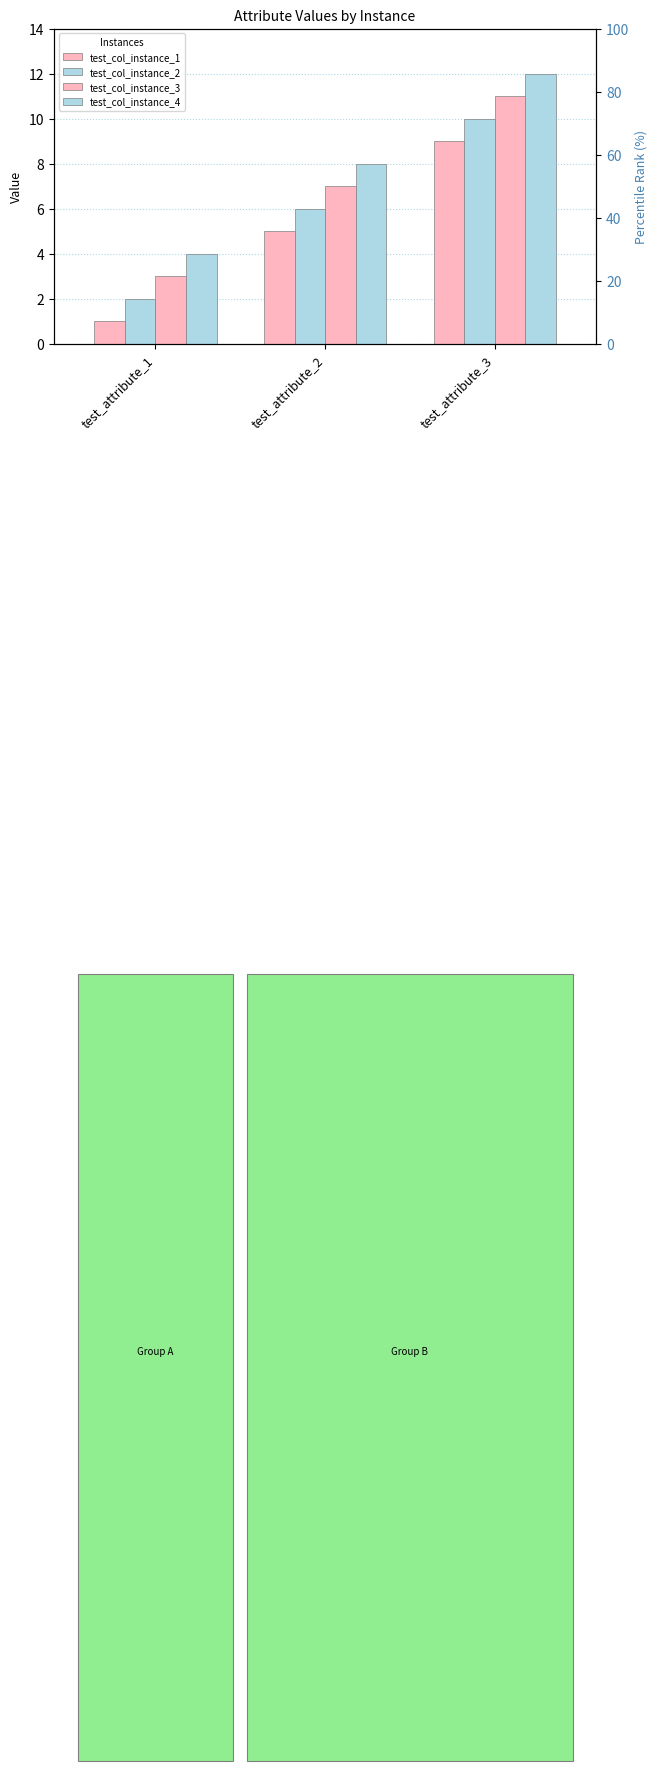

Is it true that test_col_instance_4 equals 3 at test_attribute_3?

False